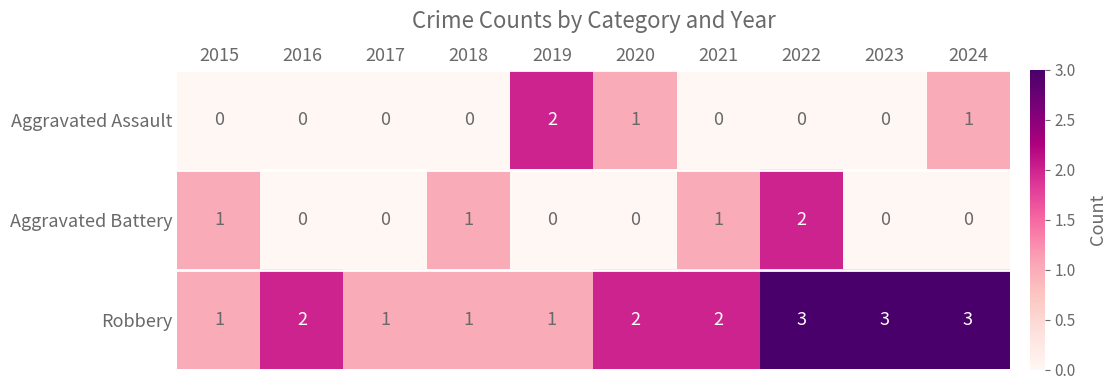

What is the sum of all Robbery values?

19